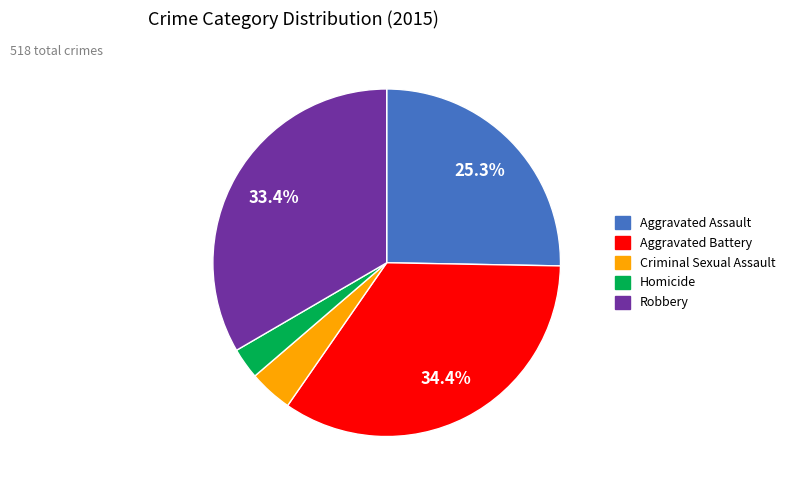

Rank the categories by value from lowest to highest.

Homicide, Criminal Sexual Assault, Aggravated Assault, Robbery, Aggravated Battery